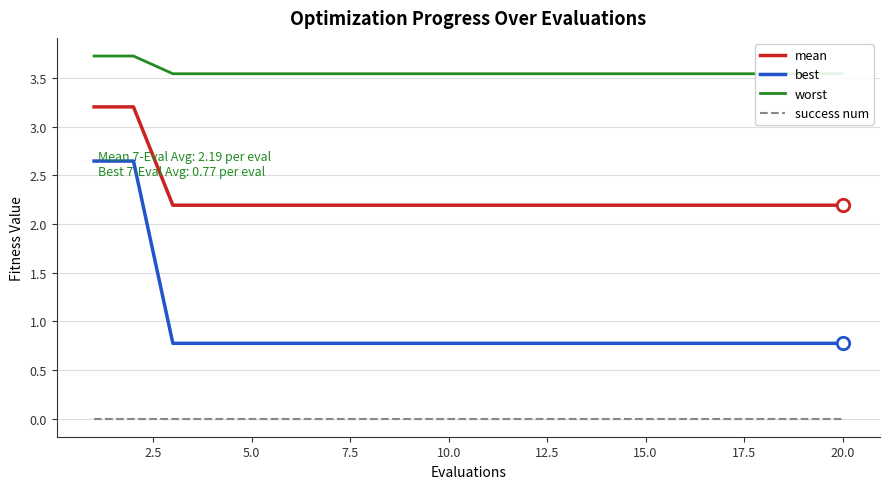

Which series has the largest Y range (max minus min)?

best